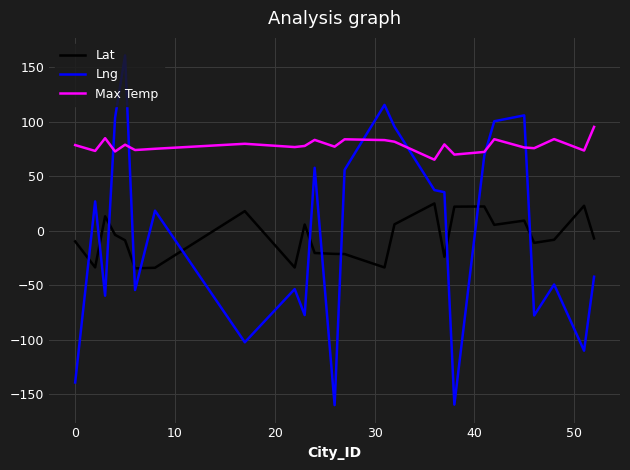

Which series has the widest spread of values?

Lng